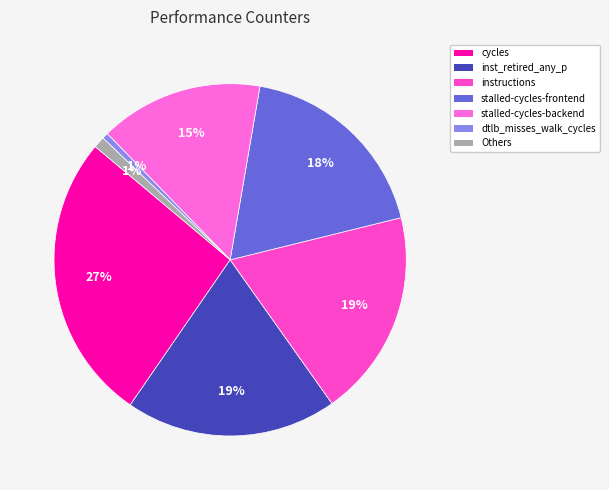

To the nearest percent, what is the difference between the largest and smallest slice percentages?

26%